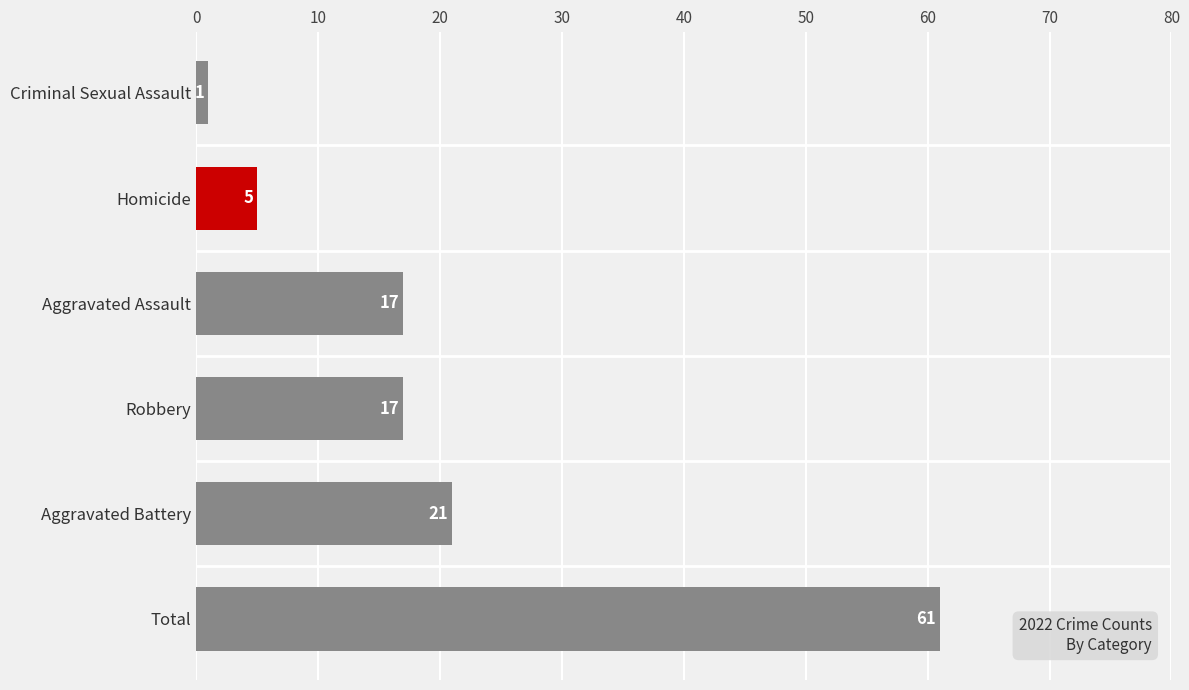

What is the change in value from Total to Homicide?

-56